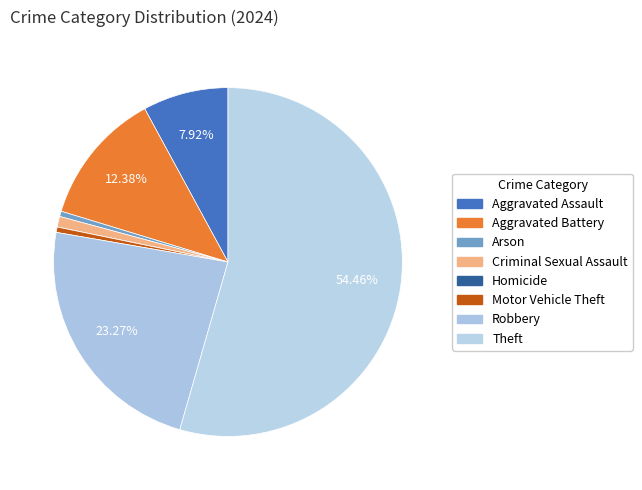

What is the total percentage of Aggravated Battery and Robbery?

35.6%